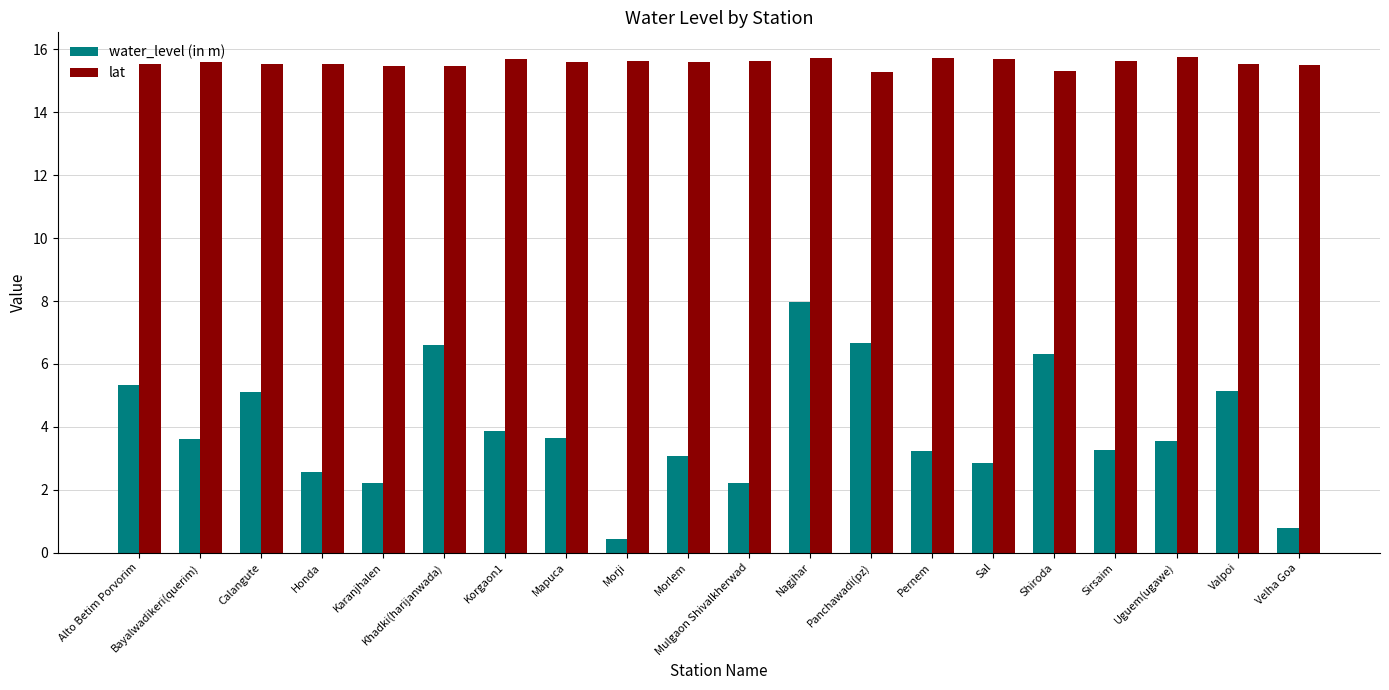

The water_level (in m) series shows 5.7 at Uguem(ugawe). True or false?

False